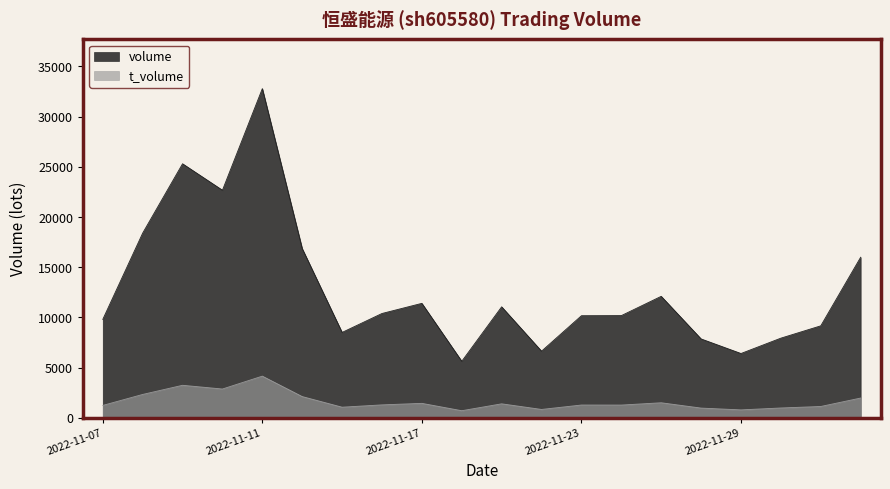

True or false: volume and t_volume intersect in this chart.

False